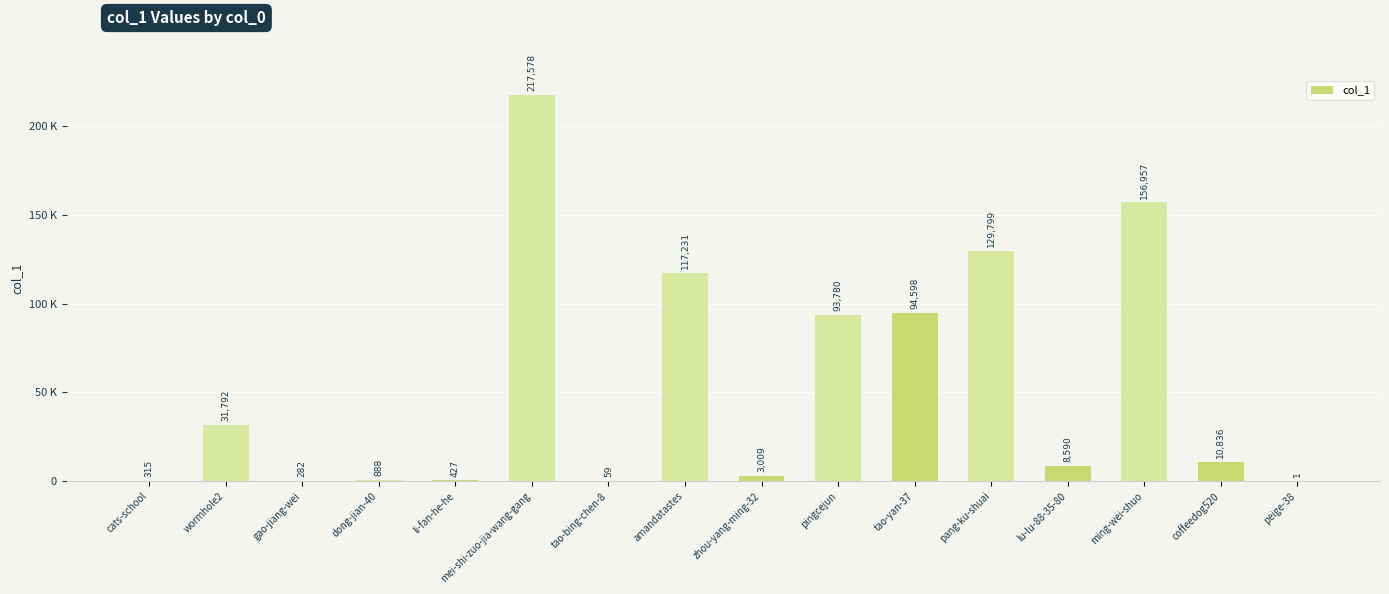

Which label corresponds to the smallest value in the chart?

peige-38